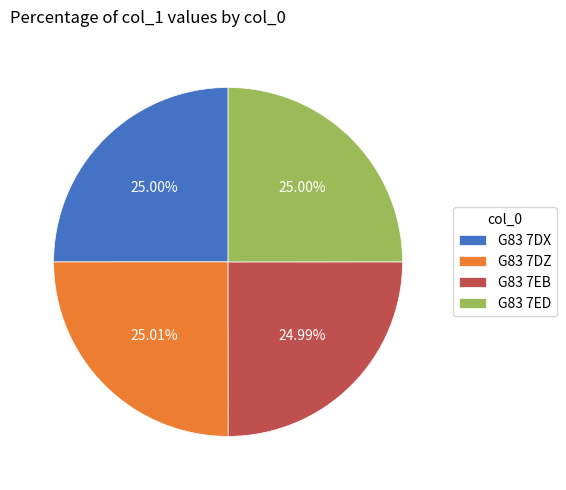

What is the ratio of the value at G83 7DX to the value at G83 7ED?

1.0